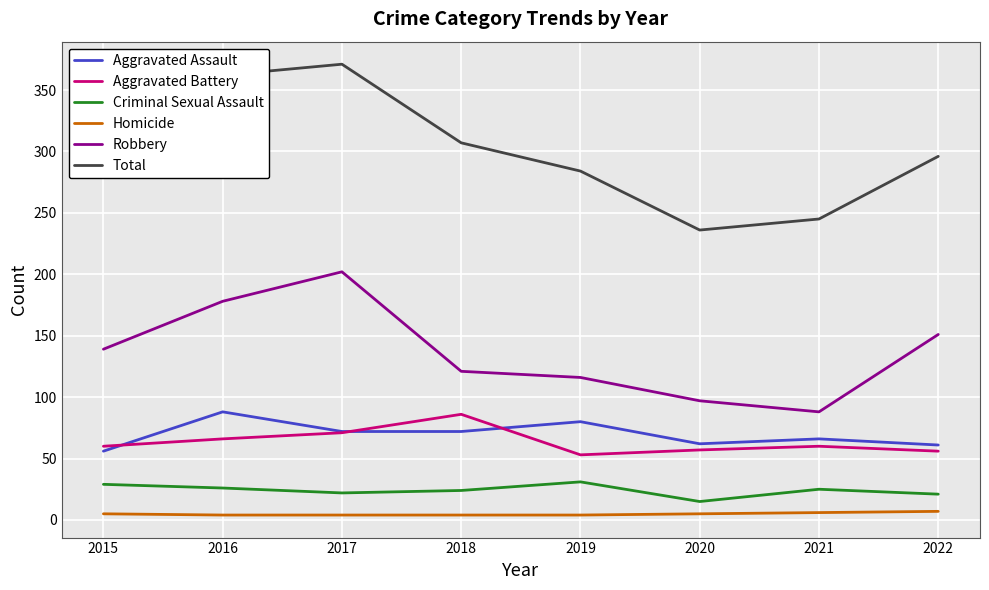

What is the difference between the second highest and minimum values in the Total series?

126